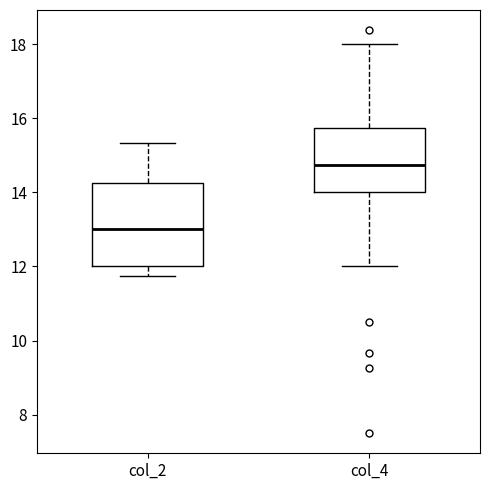

Reading left to right, read every box against the y-axis: the position of its median line, the range the box covers, and the ends of its whiskers. The values are not printed on the chart, so give them approximately, as read against the axis.

col_2: median 13.0, box 12.0 to 14.2, whiskers 11.8 to 15.4
col_4: median 14.8, box 14.0 to 15.8, whiskers 12.0 to 18.0